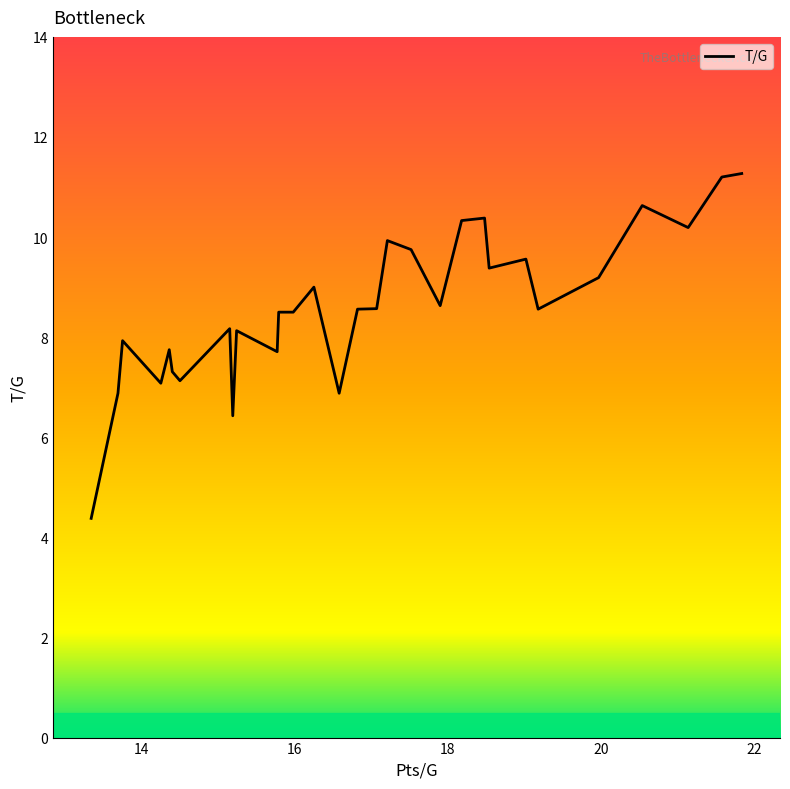

What is the difference between the maximum and minimum values?

6.9